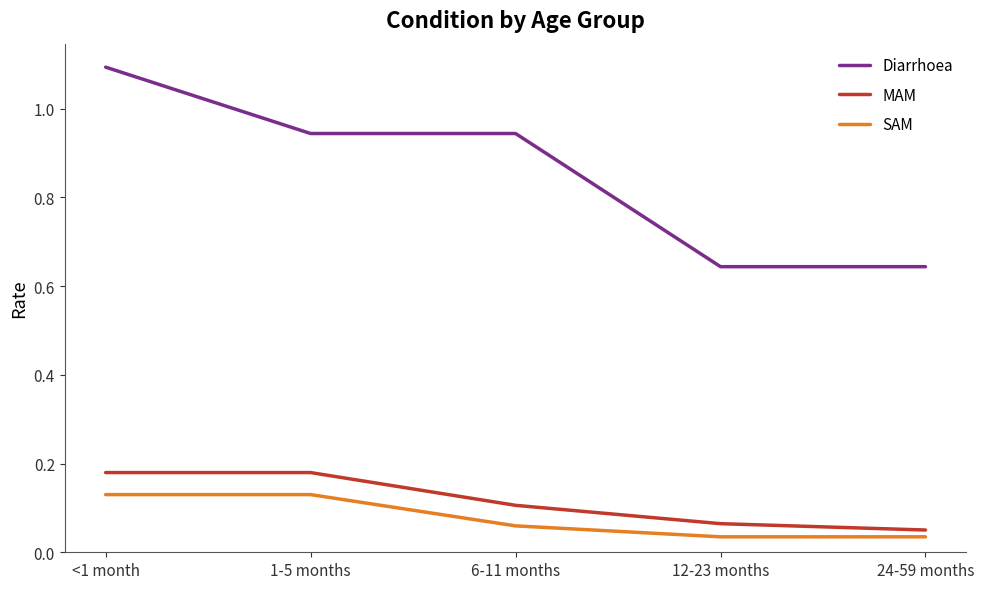

Between <1 month and 24-59 months, which series saw the biggest shift?

Diarrhoea